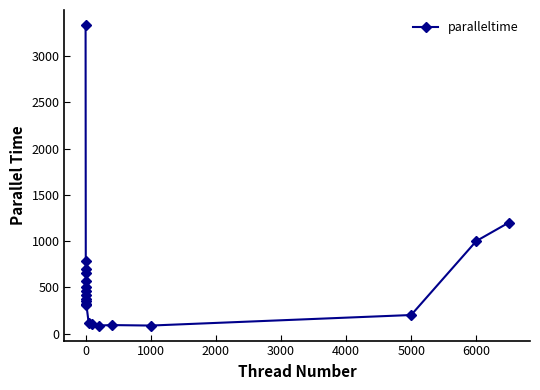

What is the minimum value shown in the chart?

86.0